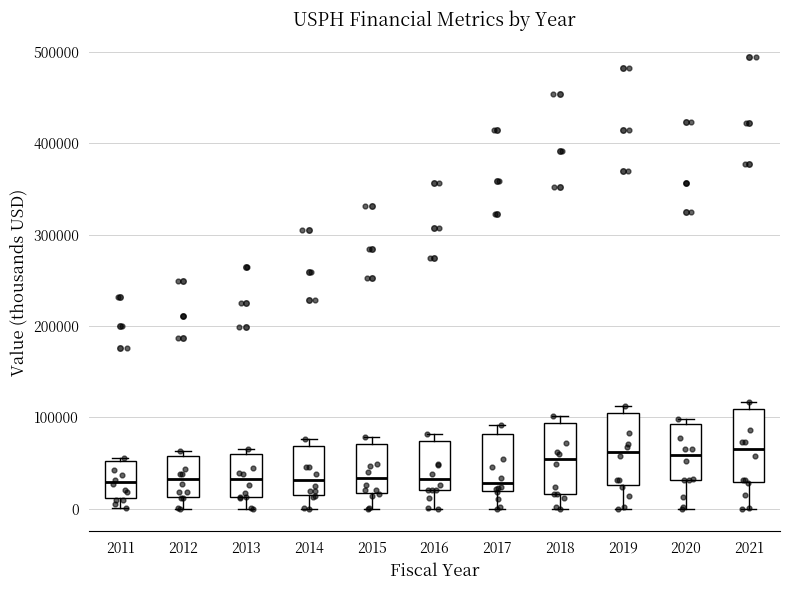

Reading left to right, read every box against the y-axis: the position of its median line, the range the box covers, and the ends of its whiskers. The values are not printed on the chart, so give them approximately, as read against the axis.

2011: median 30000, box 10000 to 50000, whiskers 0 to 60000
2012: median 30000, box 10000 to 60000, whiskers 0 to 60000 (just above the box's upper edge)
2013: median 30000, box 10000 to 60000, whiskers 0 to 60000 (just above the box's upper edge)
2014: median 30000, box 20000 to 70000, whiskers 0 to 80000
2015: median 30000, box 20000 to 70000, whiskers 0 to 80000
2016: median 30000, box 20000 to 70000, whiskers 0 to 80000
2017: median 30000, box 20000 to 80000, whiskers 0 to 90000
2018: median 50000, box 20000 to 90000, whiskers 0 to 100000
2019: median 60000, box 30000 to 110000, whiskers 0 to 110000 (just above the box's upper edge)
2020: median 60000, box 30000 to 90000, whiskers 0 to 100000
2021: median 70000, box 30000 to 110000, whiskers 0 to 120000